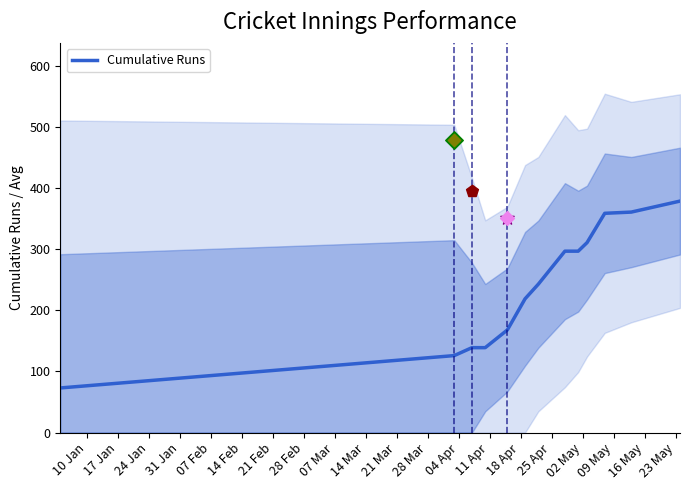

What is the minimum value for Cumulative Runs?

73